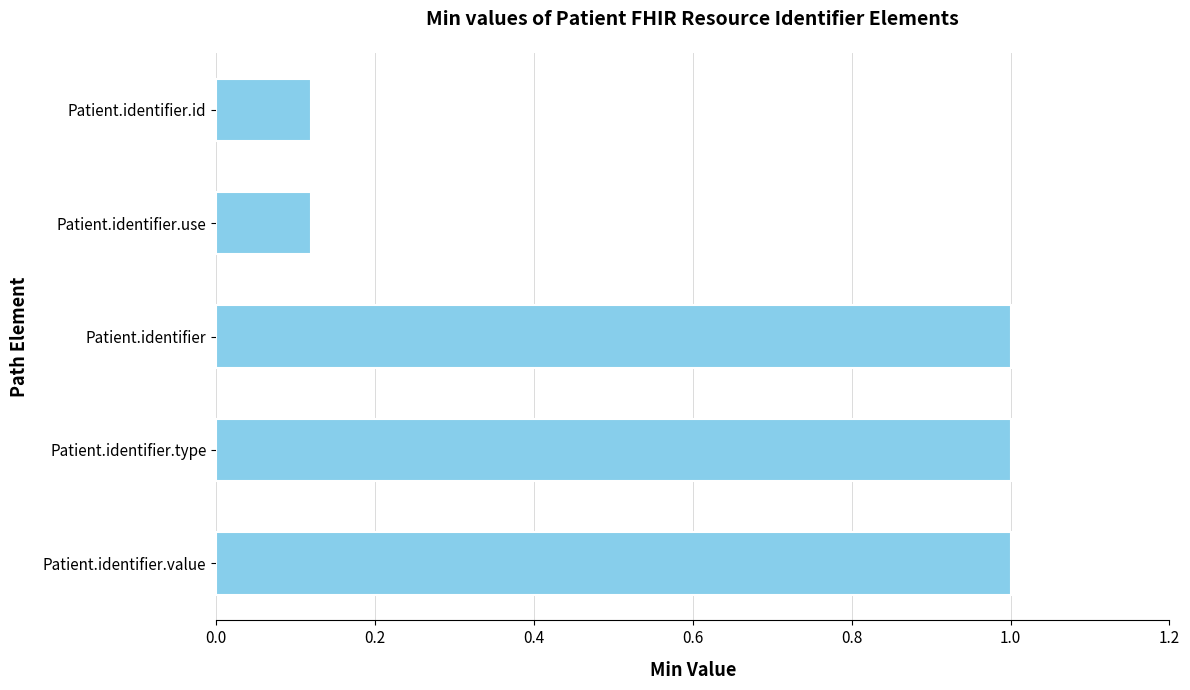

Are the bars horizontal?

Yes